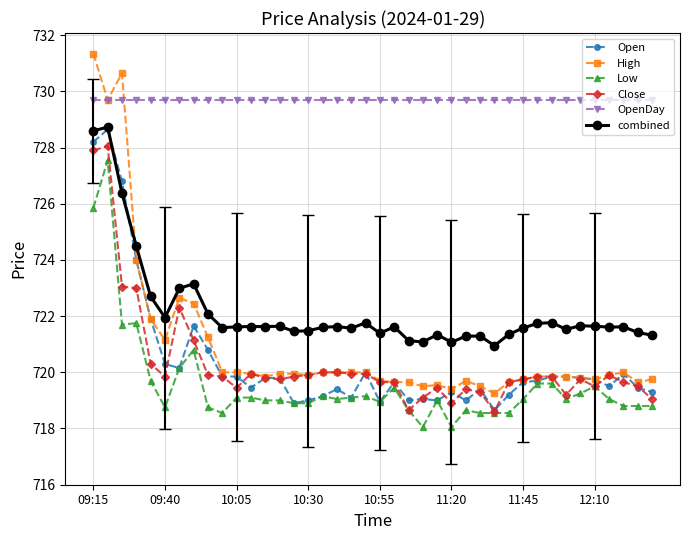

Which series has the largest total across all categories?

OpenDay